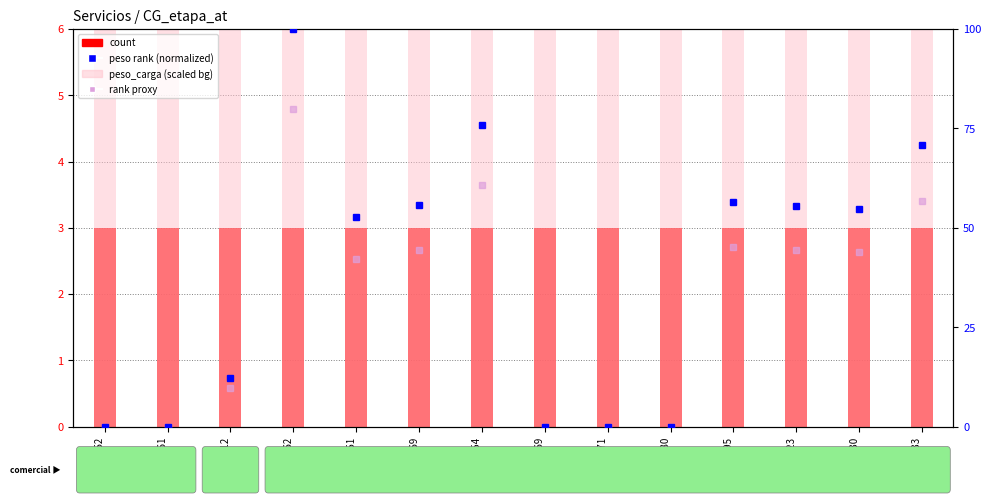

Reading left to right, transcribe all the data shown in this chart.

count: 3.0	3.0	3.0	3.0	3.0	3.0	3.0	3.0	3.0	3.0	3.0	3.0	3.0	3.0
peso_carga (scaled): 240.0	240.0	240.0	240.0	240.0	240.0	240.0	240.0	240.0	240.0	240.0	240.0	240.0	240.0
peso rank (normalized): 0.0	0.0	12.3	100.0	52.8	55.6	75.9	0.0	0.0	0.0	56.5	55.5	54.8	70.9
rank proxy: 0.0	0.0	9.8	80.0	42.3	44.5	60.7	0.0	0.0	0.0	45.2	44.4	43.9	56.8